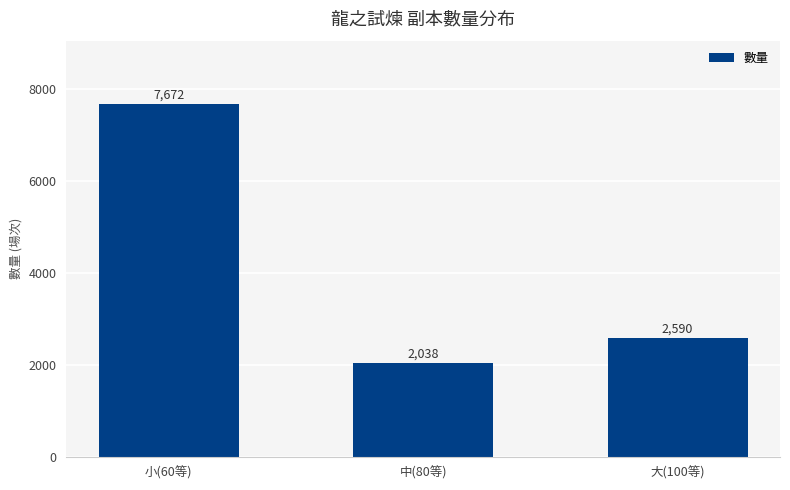

What is the difference between the values at 大(100等) and 中(80等)?

552